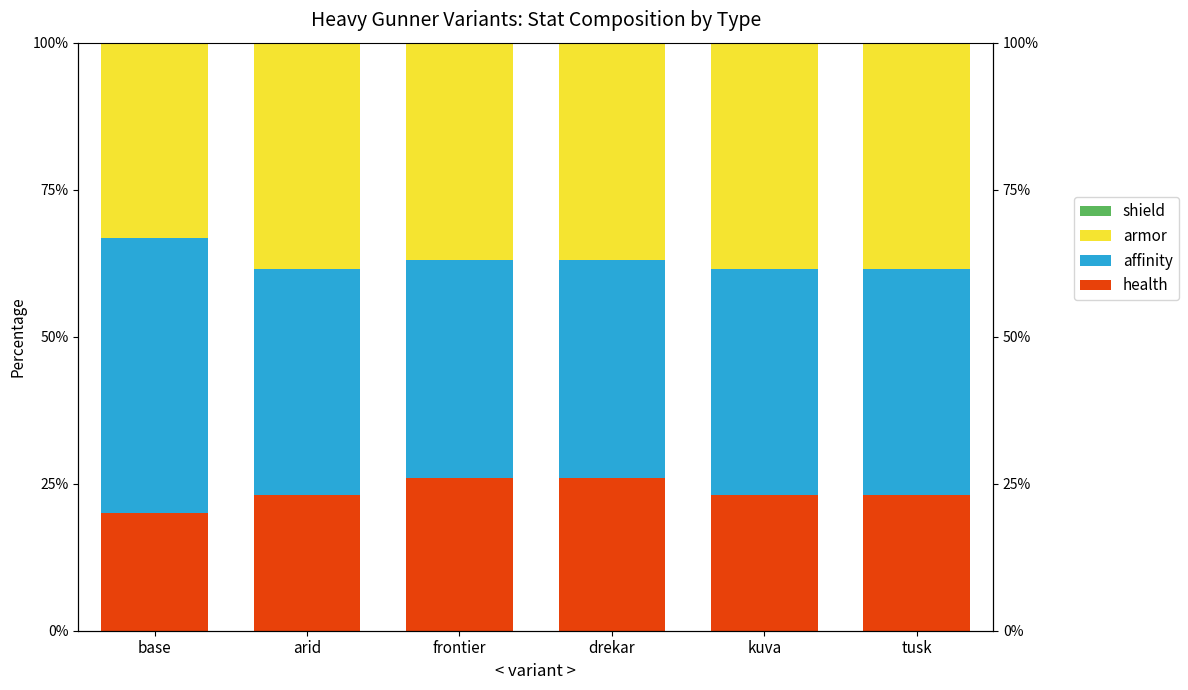

What is the sum of the health values at kuva and arid?

46.2